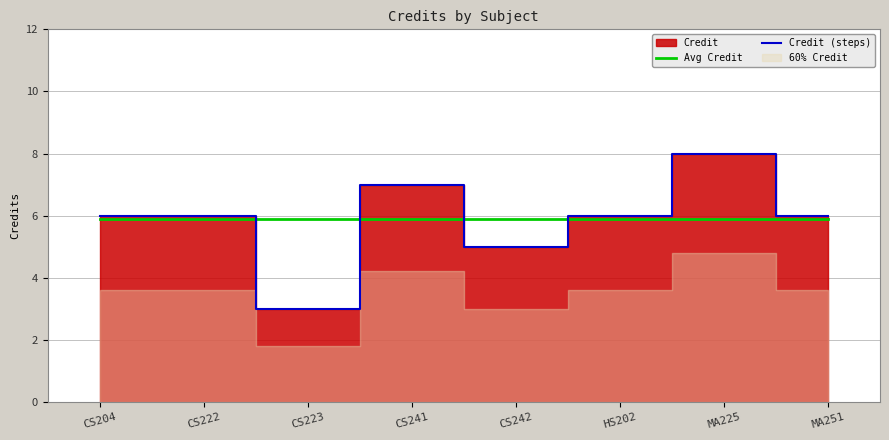

Is it true that Avg Credit equals 5.9 at MA225?

True